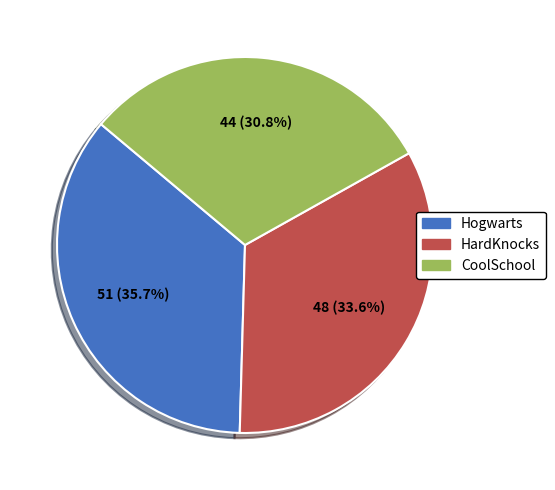

Rank the categories by value from highest to lowest.

Hogwarts, HardKnocks, CoolSchool